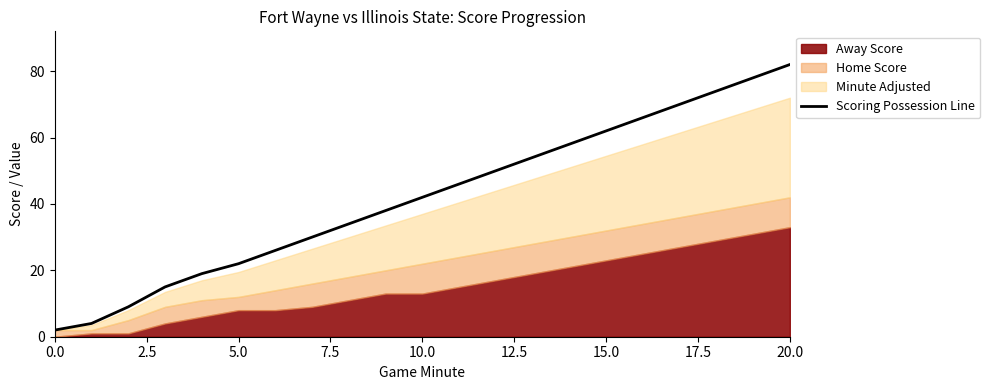

What is the label of the 2nd point from the right?

19